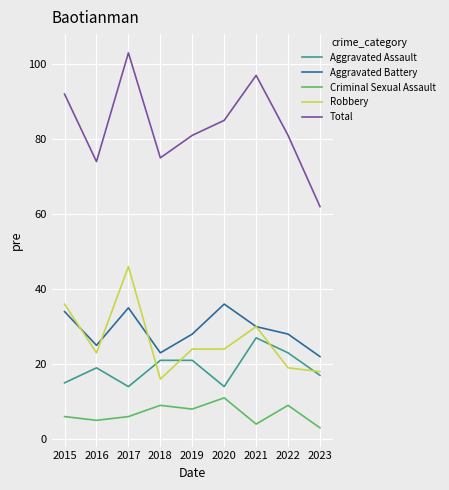

What is the approximate value of Total at 2023?

62